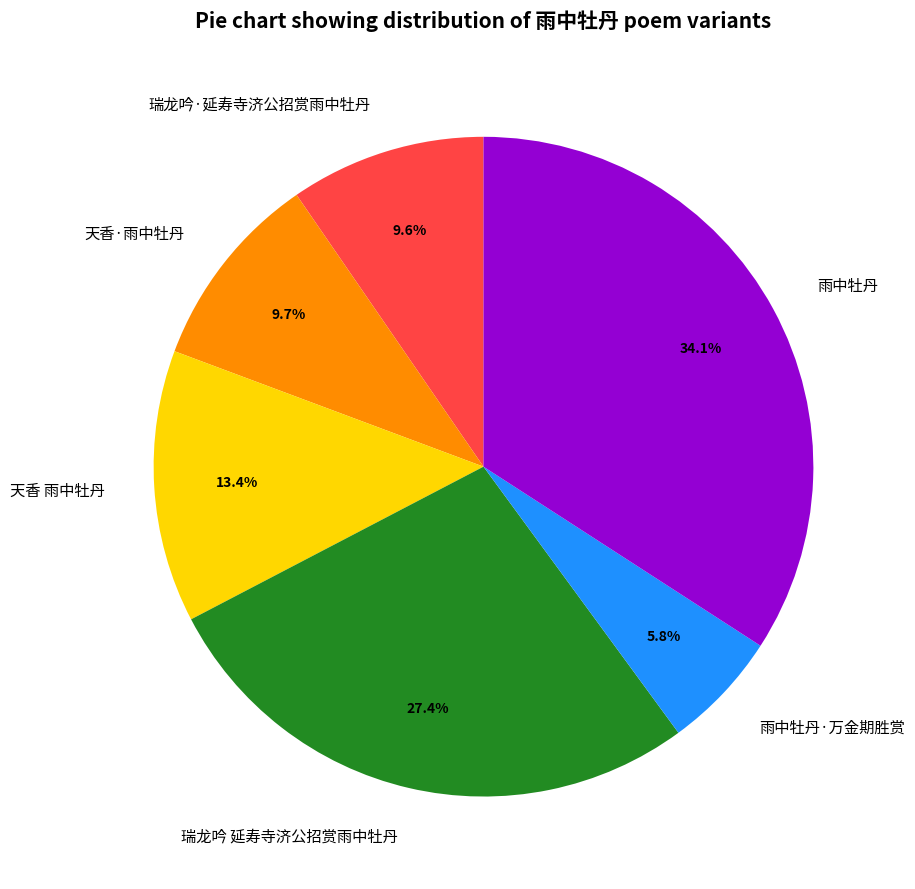

Which has a higher value, 雨中牡丹 or 天香·雨中牡丹?

雨中牡丹